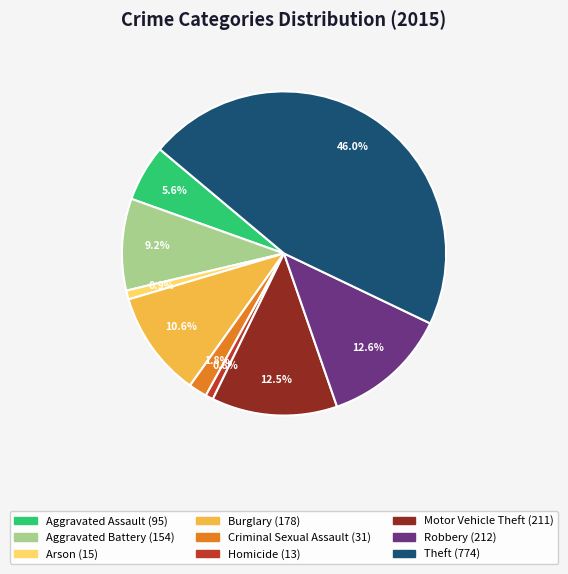

Between Homicide and Aggravated Battery, which is larger?

Aggravated Battery